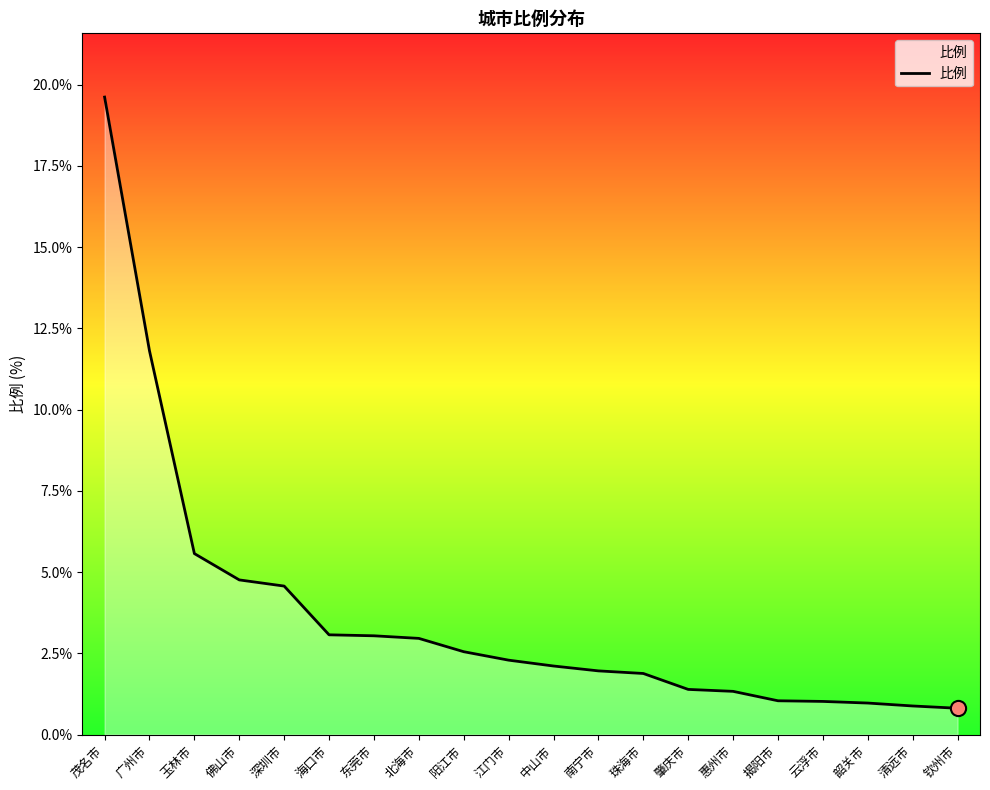

Between 云浮市 and 深圳市, which is larger?

深圳市